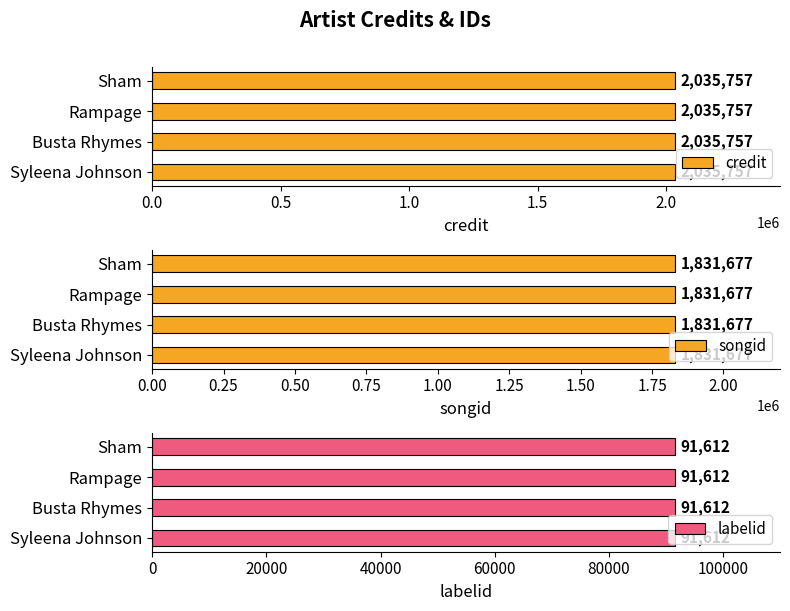

True or false: credit has a value of 1181092 at Rampage.

False